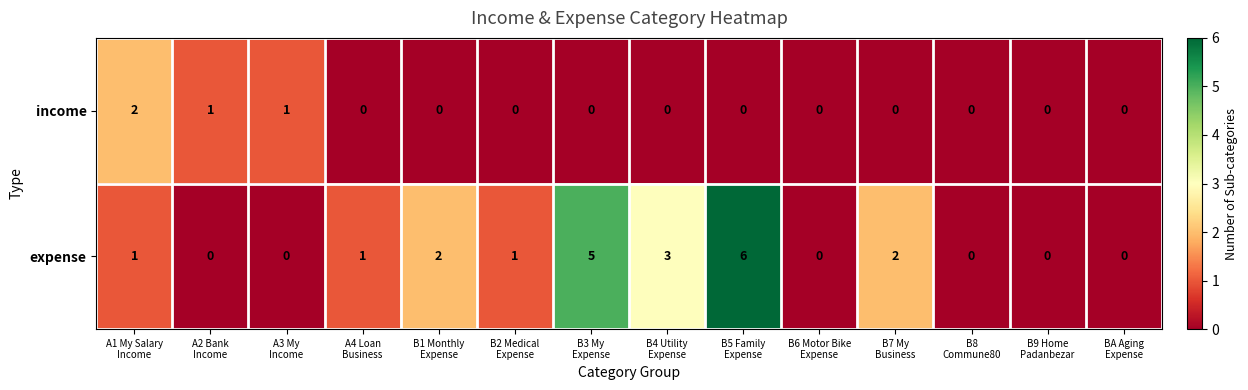

Which series has the largest total across all categories?

expense